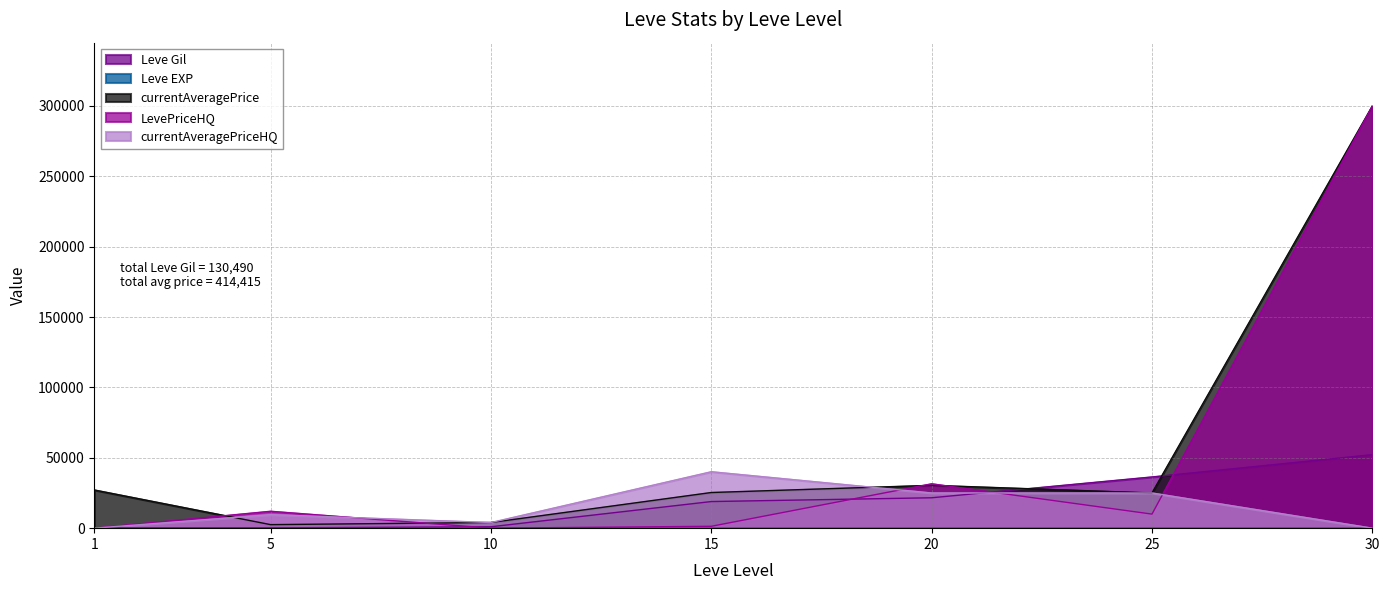

Rank the series by their maximum value, from lowest to highest.

Leve EXP, currentAveragePriceHQ, Leve Gil, currentAveragePrice, LevePriceHQ